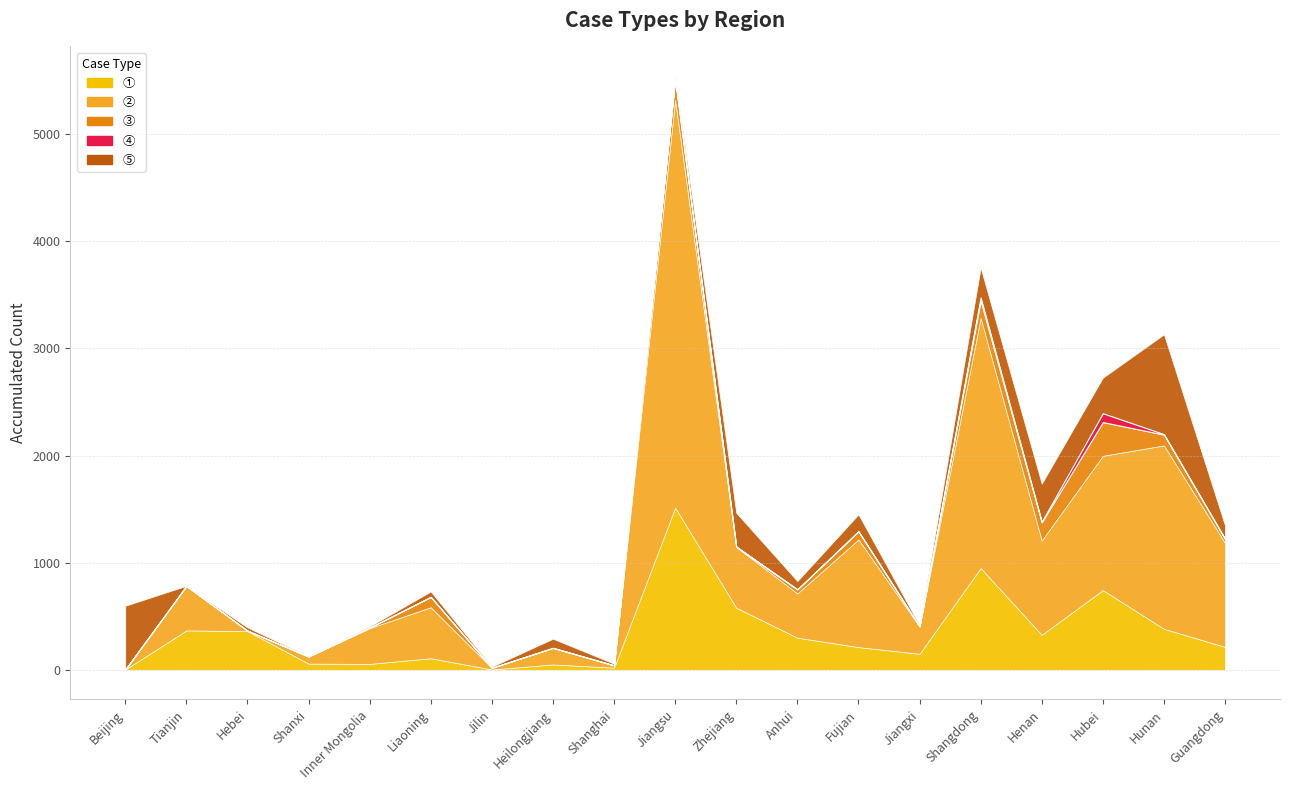

At how many categories does at least one series exceed 2644?

1